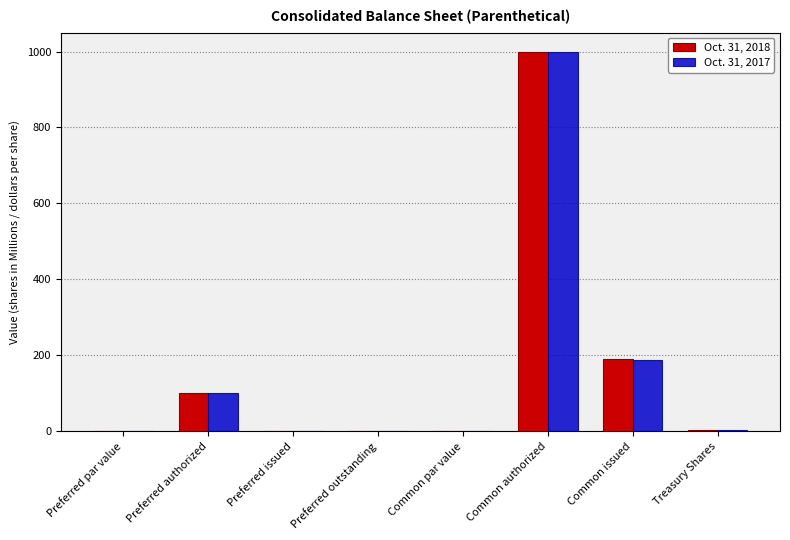

At which category is the sum across all series the highest?

Common authorized